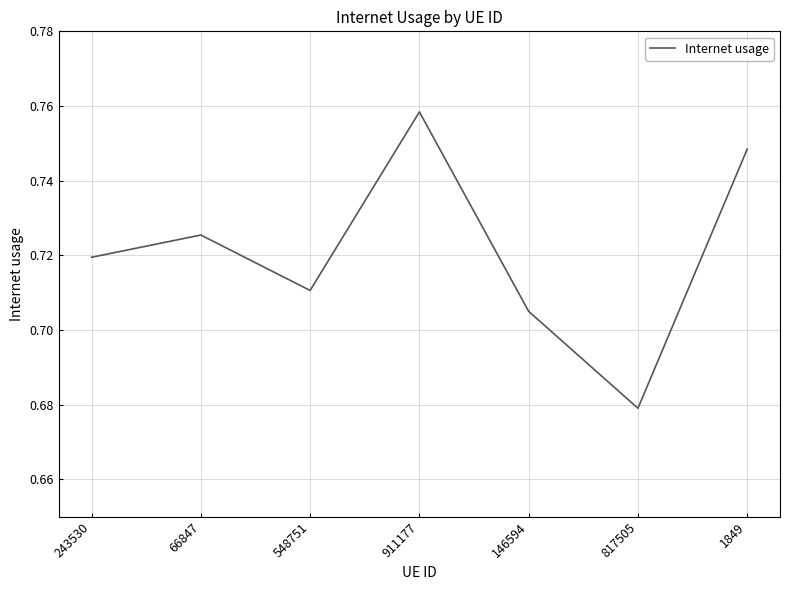

Which label corresponds to the largest value in the chart?

911177